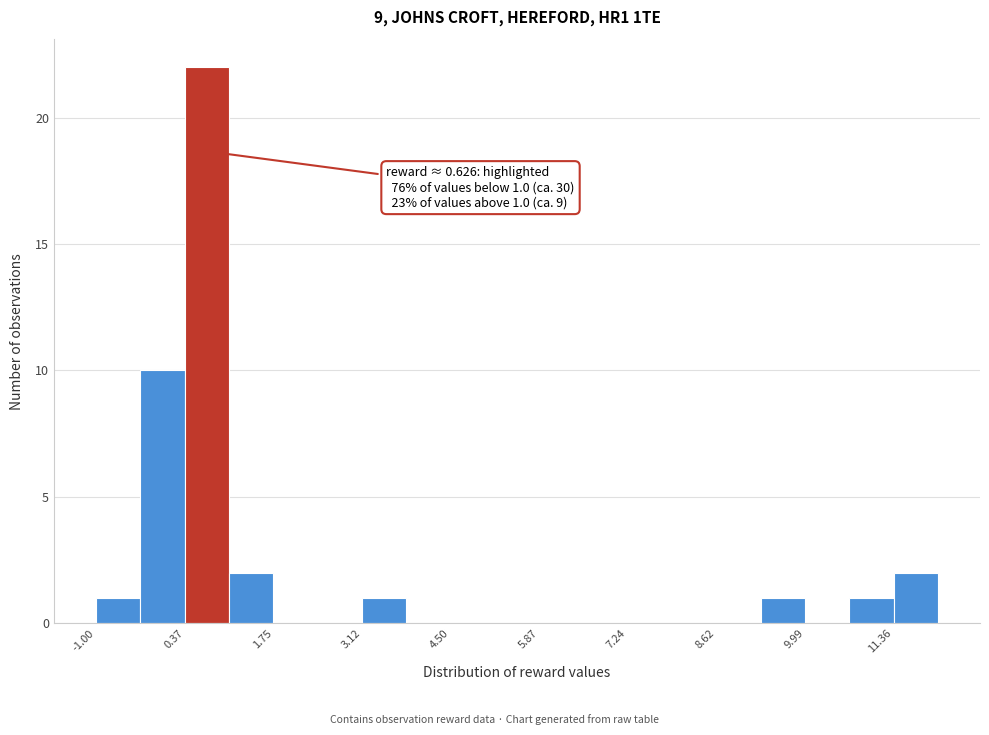

Around what value on the x-axis is the tallest bar? Give the approximate position of its centre, as read against the axis.

0.8